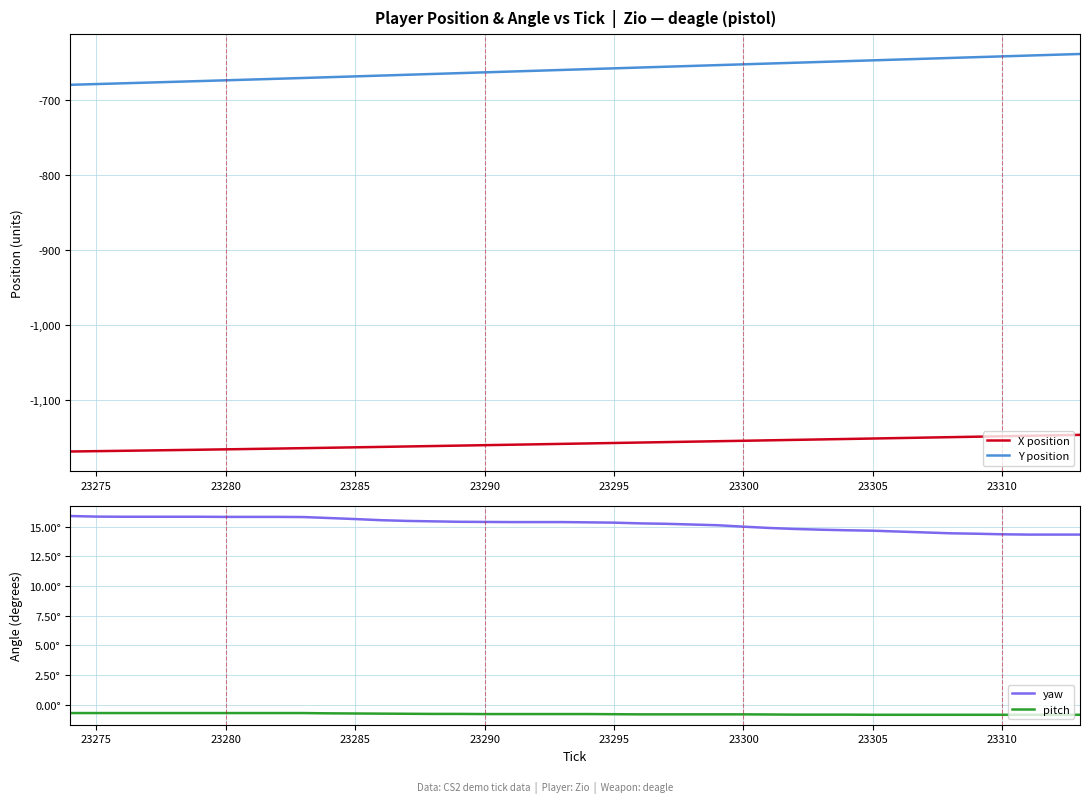

Does the chart display data point markers on the line(s)?

No